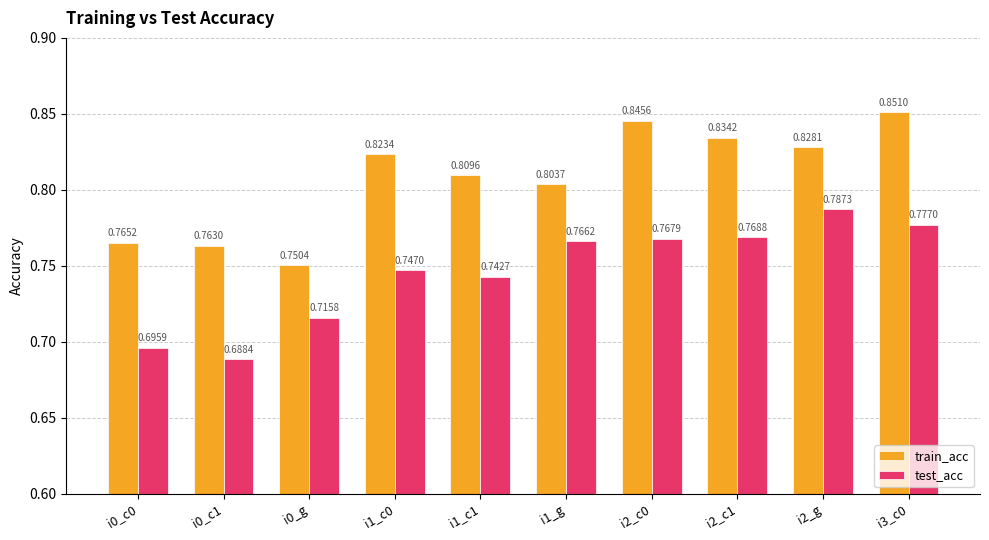

List the series in order of their overall mean, highest first.

train_acc, test_acc